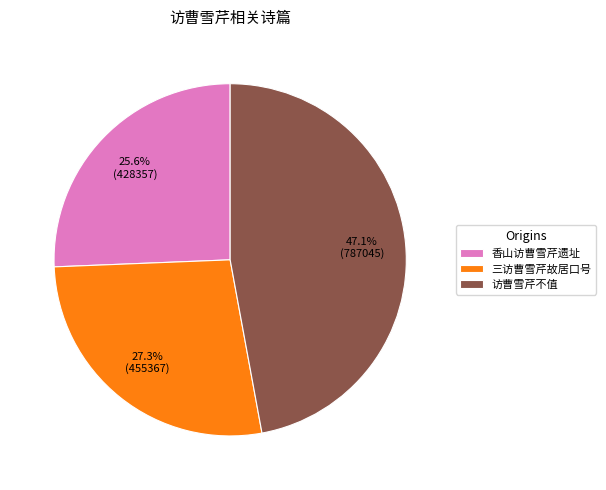

Count the number of slices in the pie.

3